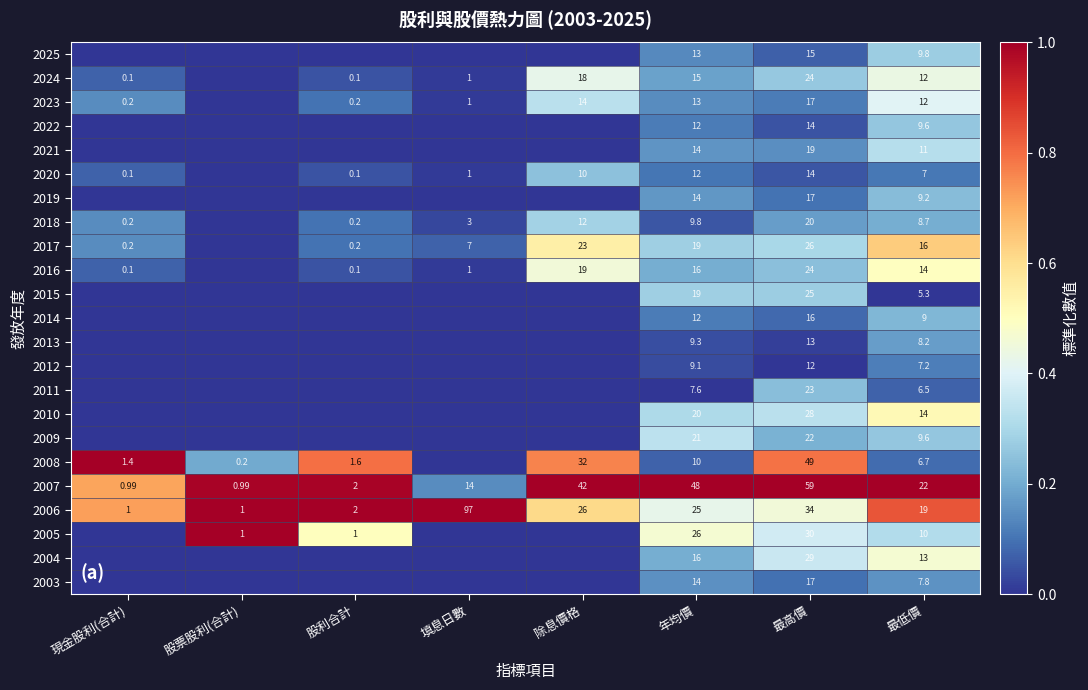

Rank the series at 最低價 from highest to lowest value.

2007, 2006, 2017, 2010, 2016, 2004, 2024, 2023, 2021, 2005, 2025, 2009, 2022, 2019, 2014, 2018, 2013, 2003, 2012, 2020, 2008, 2011, 2015